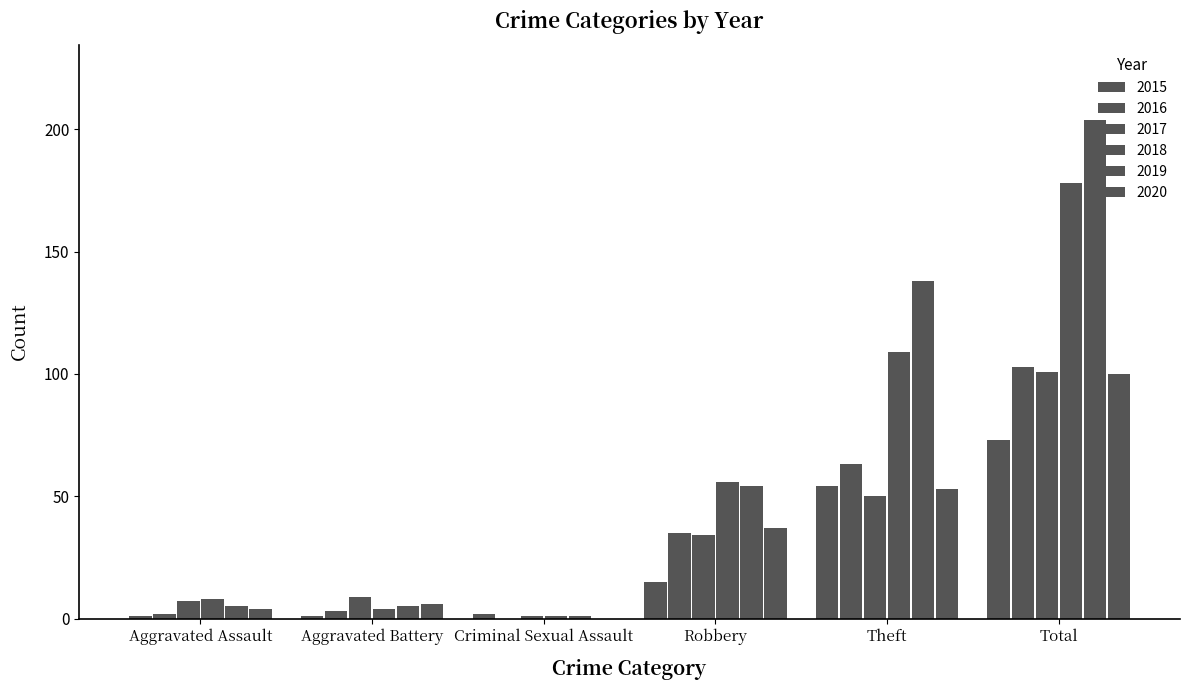

What is the difference between the 2015 values at Robbery and Theft?

39